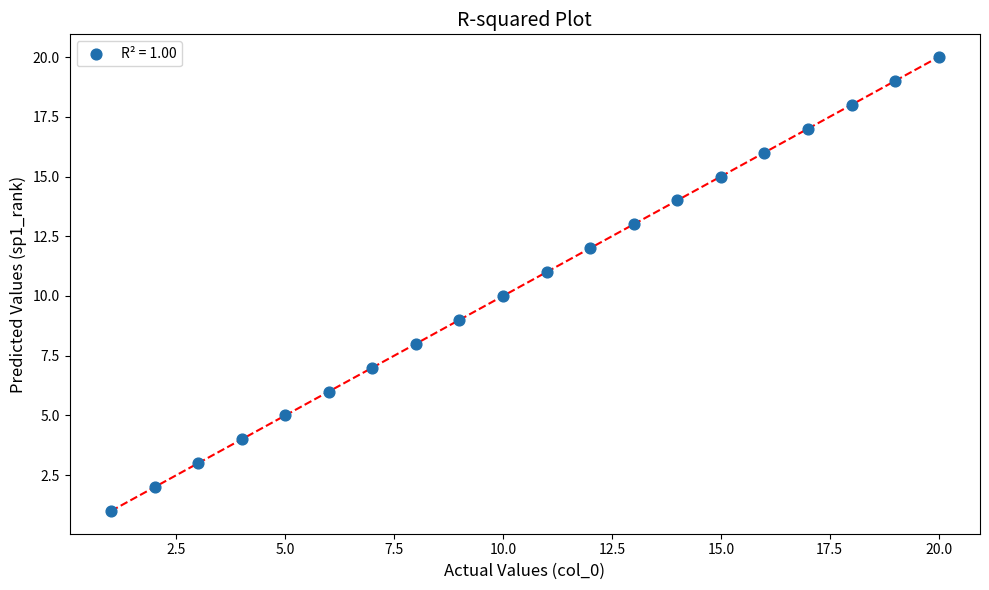

What is the range of Y values (max minus min)?

19